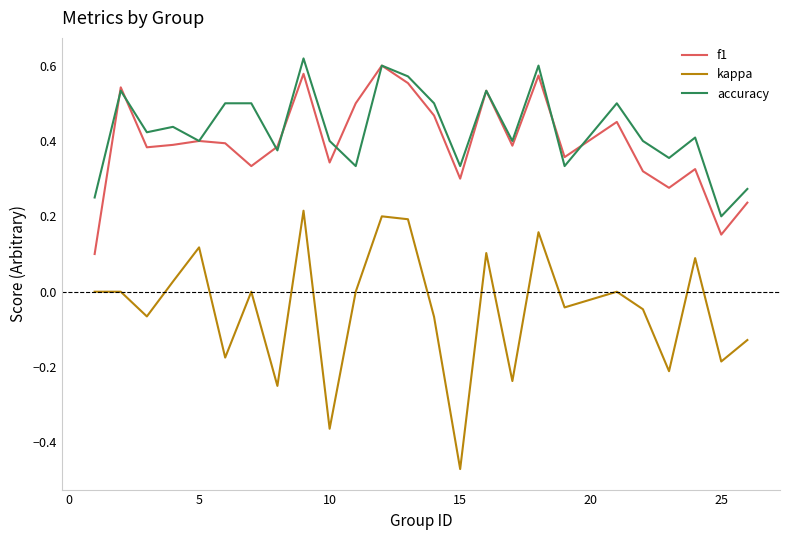

True or false: kappa has more than 1 points higher than both neighbors.

True